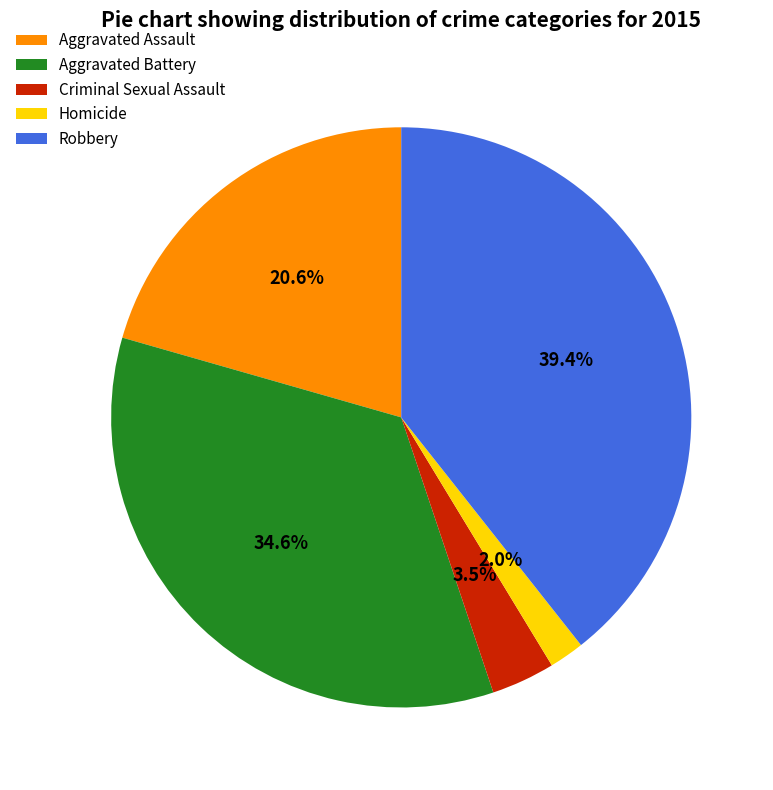

Is Aggravated Battery the majority of the pie?

No